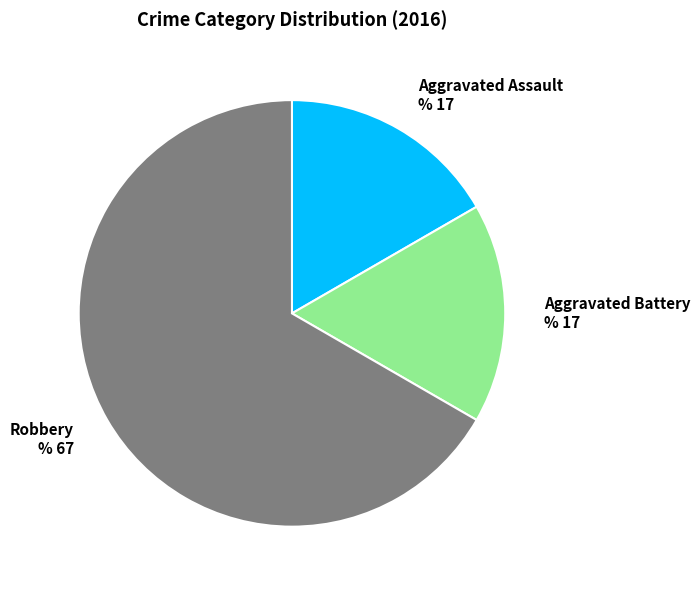

Do Aggravated Battery % 17 and Aggravated Assault % 17 together represent more than half of the pie?

No